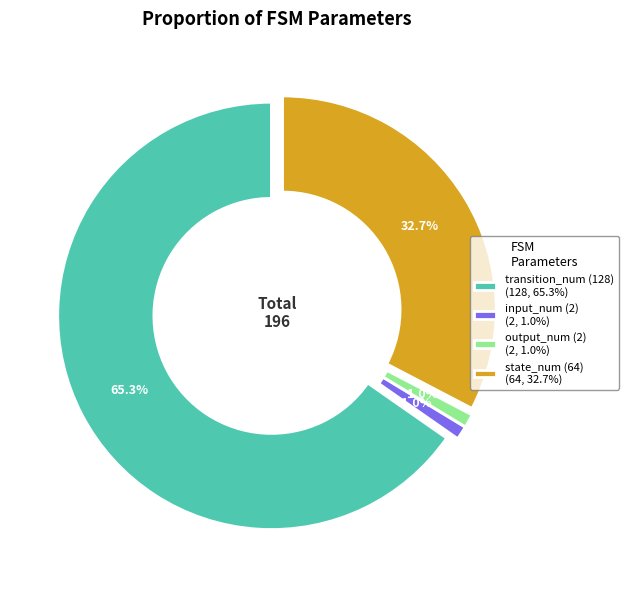

What is the majority slice?

transition_num (128)